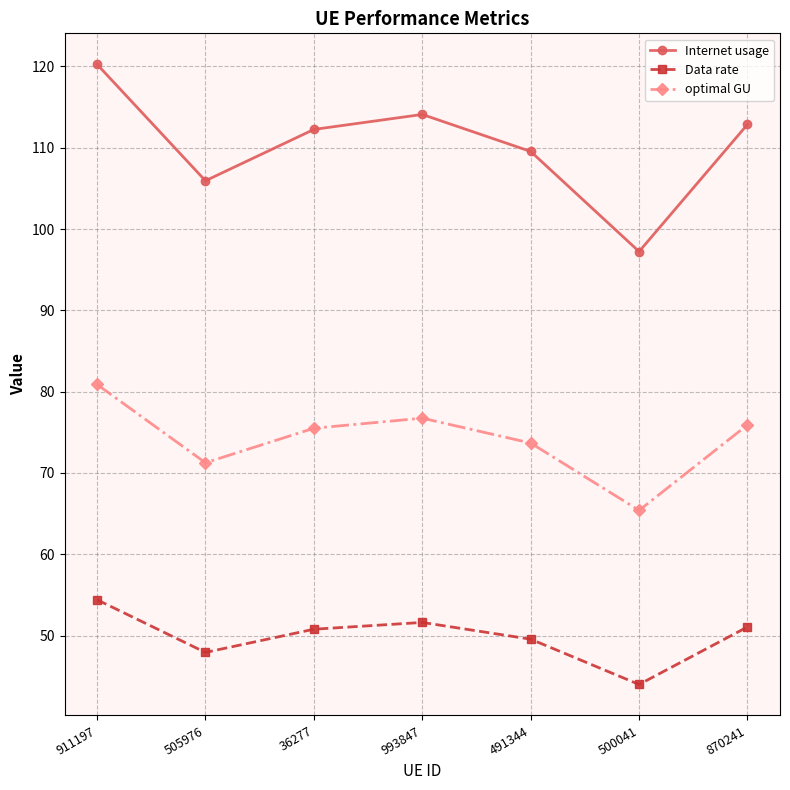

What position from the right is 491344?

3